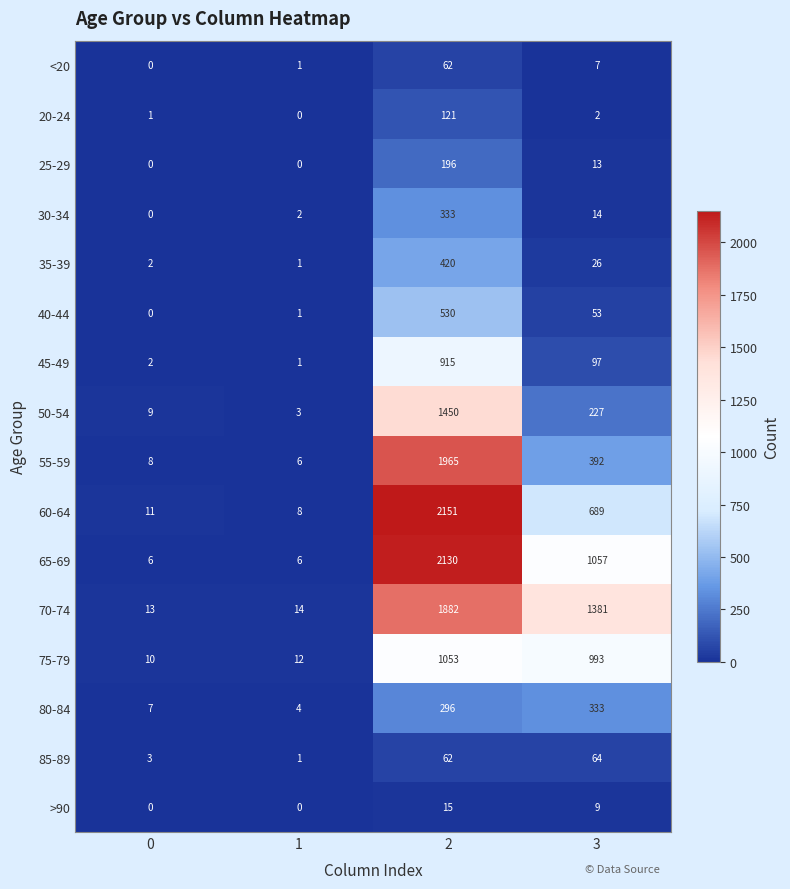

How many data points does each series have?

4